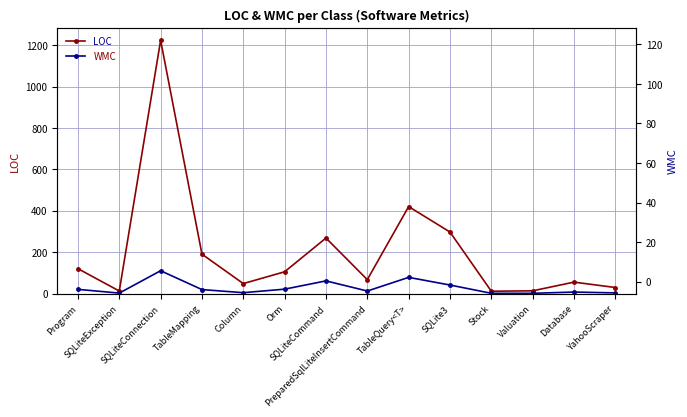

What is the value of the LOC point at the 5th from the left?

48